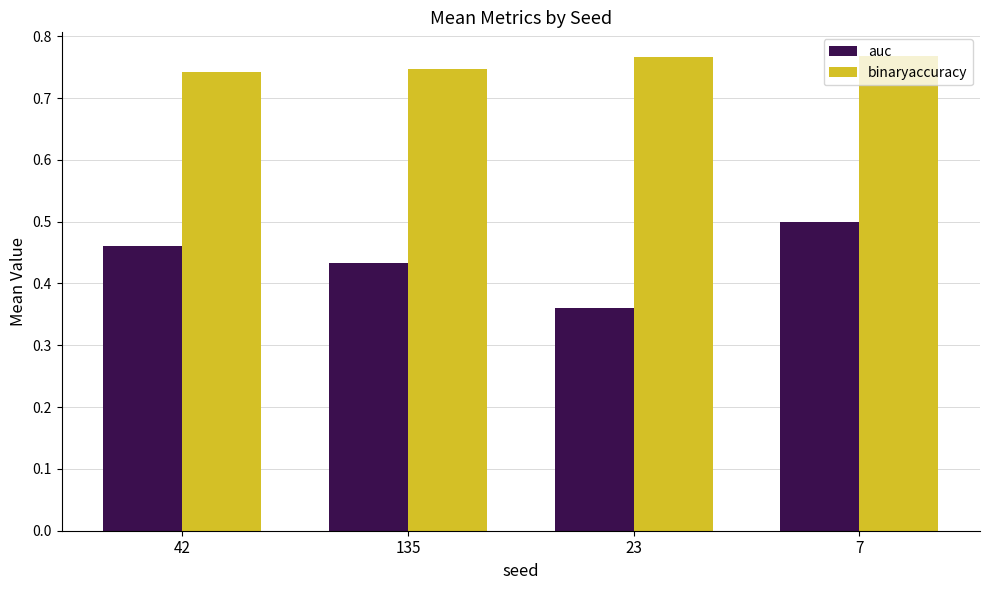

Rank the series by their maximum value, from highest to lowest.

binaryaccuracy, auc